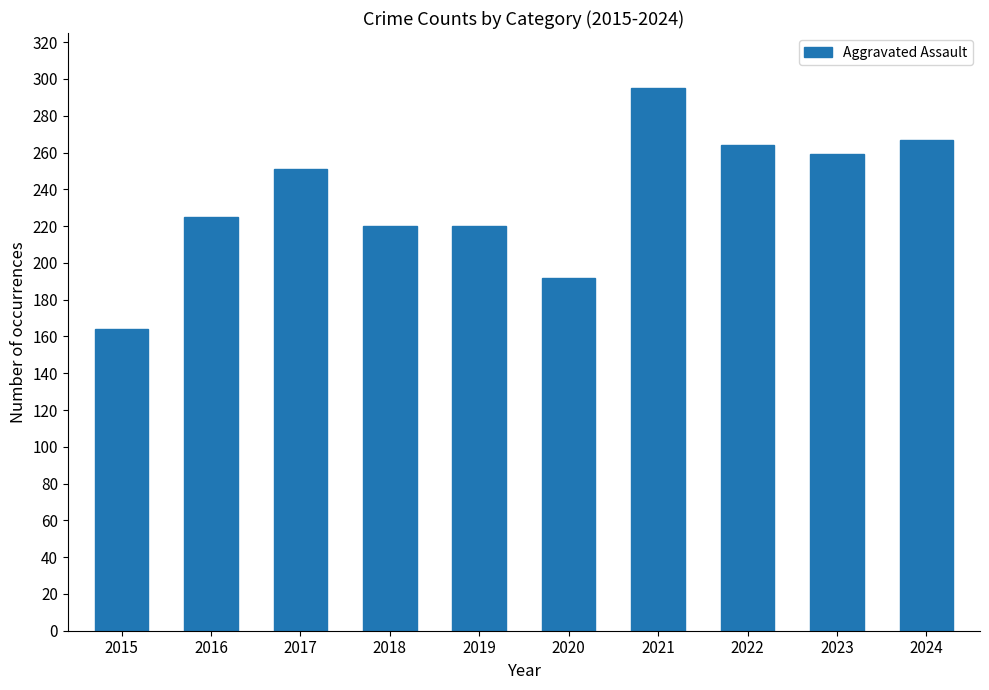

What is the difference between the second highest and second lowest values?

75